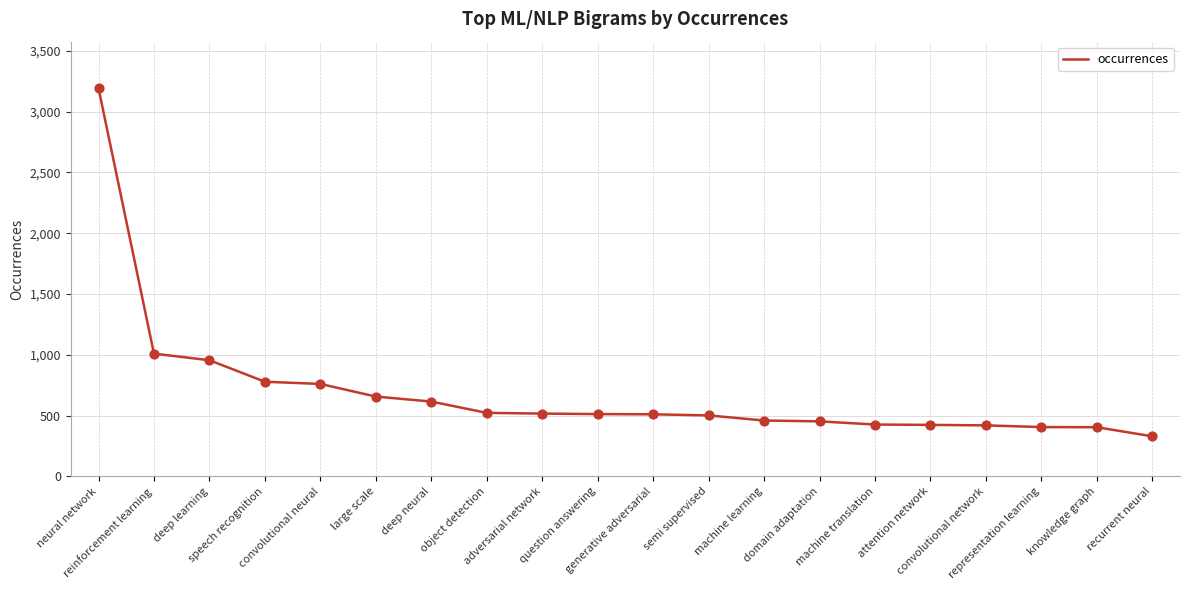

What is the change in value from reinforcement learning to recurrent neural?

-680